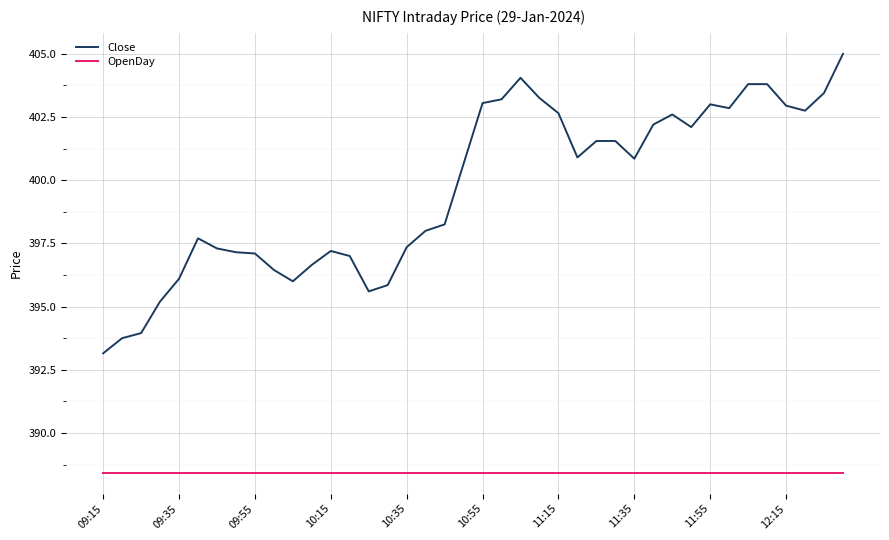

Which series has the largest range (max minus min)?

Close